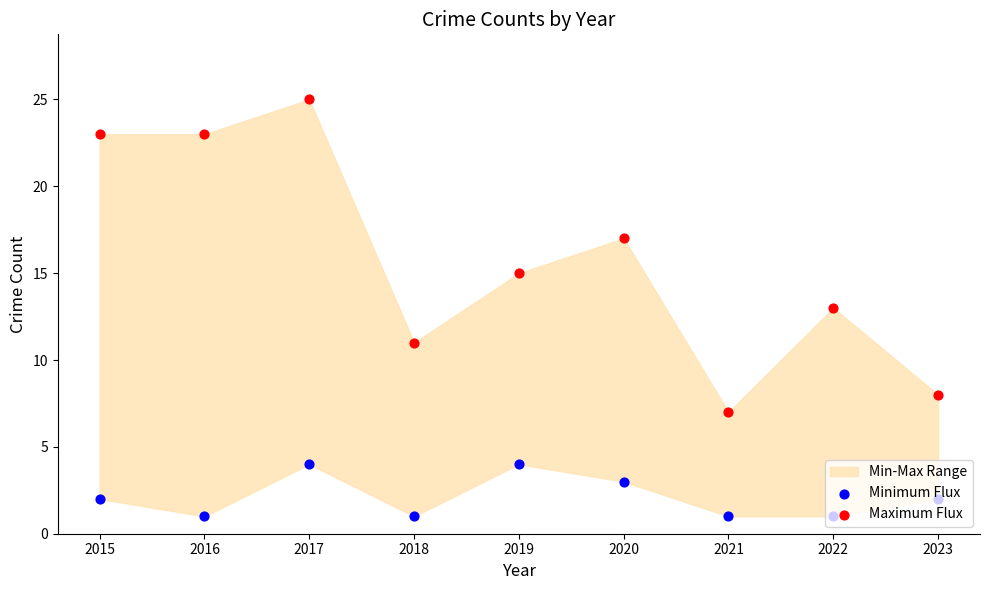

Which series has the largest Y range (max minus min)?

Maximum Flux